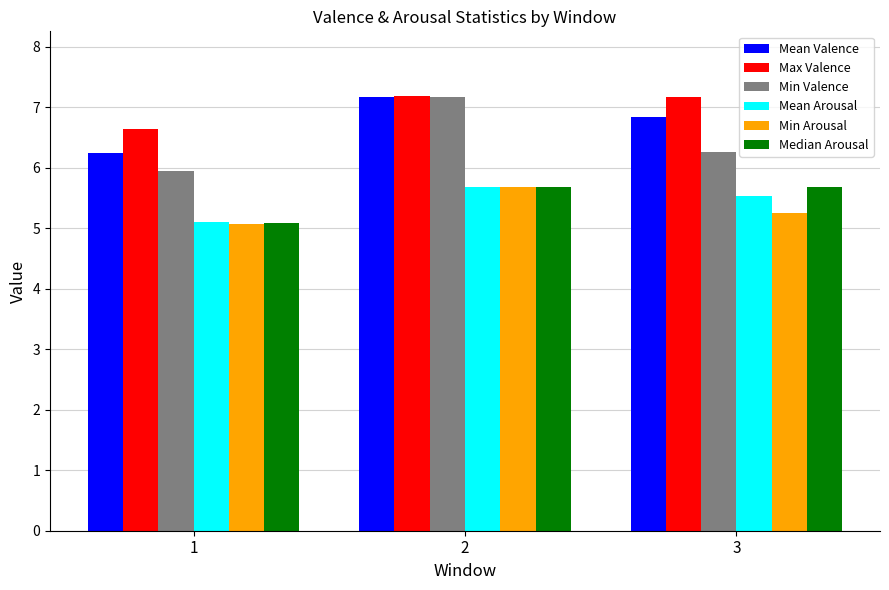

Count the number of data series in this chart.

6